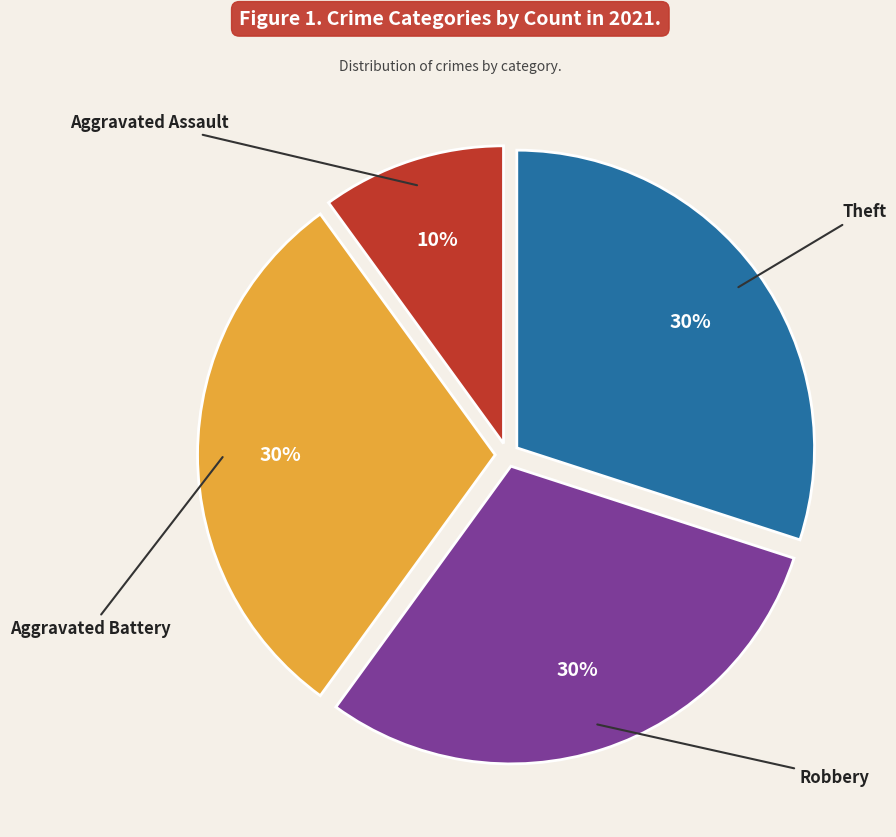

Is there a majority slice in this chart?

No